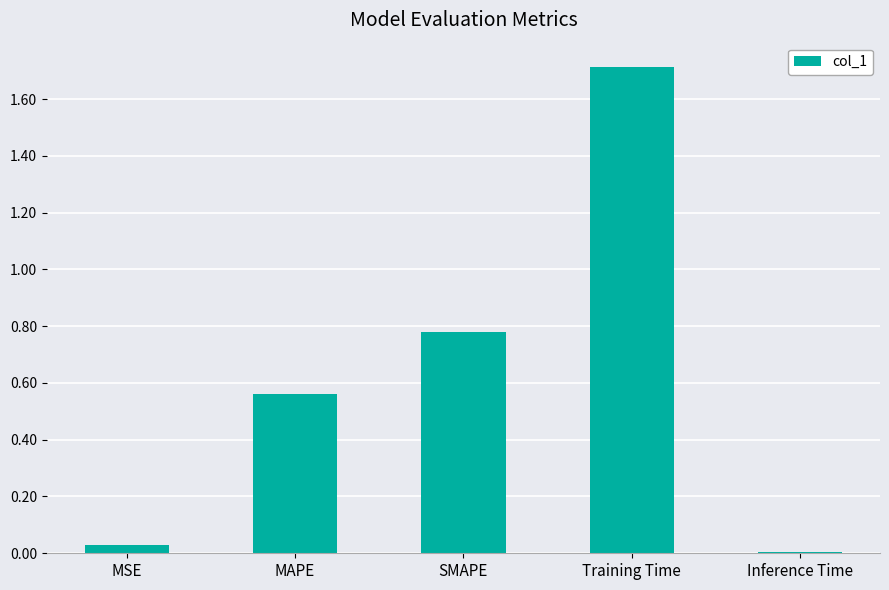

Rank the categories by value from highest to lowest.

Training Time, SMAPE, MAPE, MSE, Inference Time